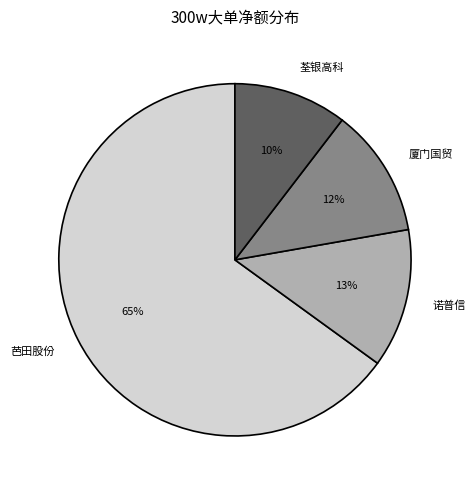

True or false: 芭田股份 accounts for 65% of the total.

True